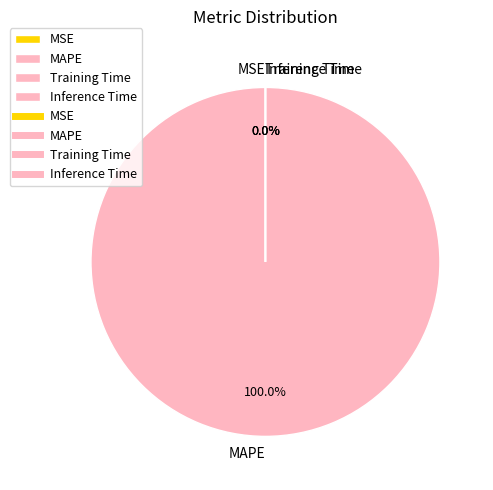

Rank the categories by value from lowest to highest.

Inference Time, Training Time, MSE, MAPE